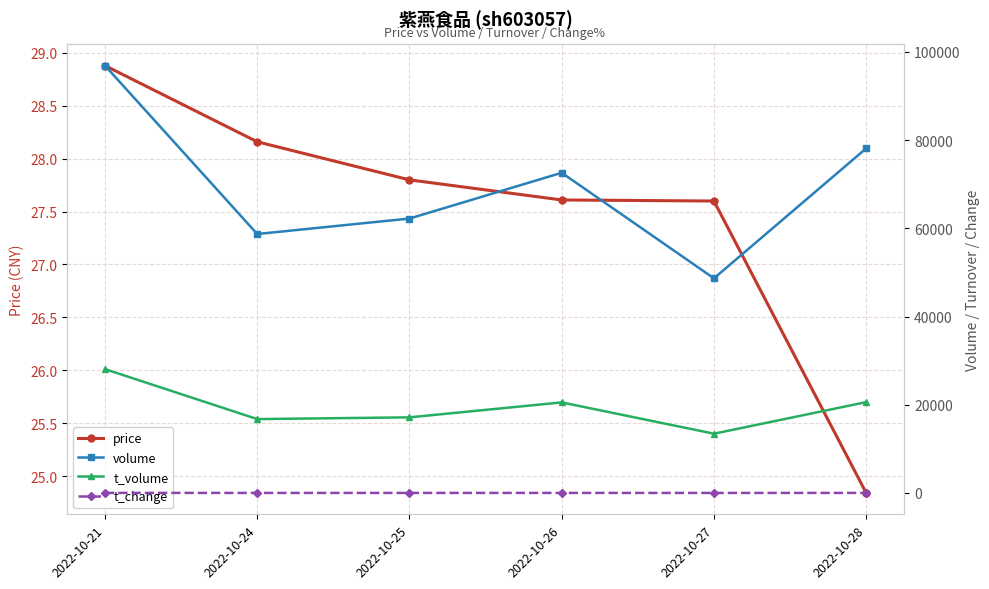

Where does the t_volume series first go above 20532?

2022-10-21